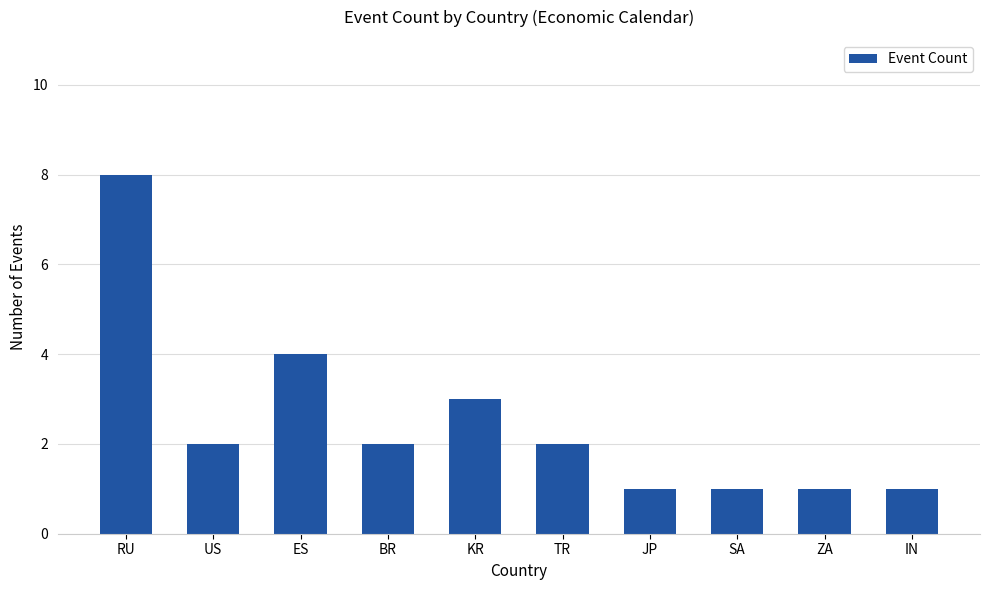

How many bars are there in total?

10